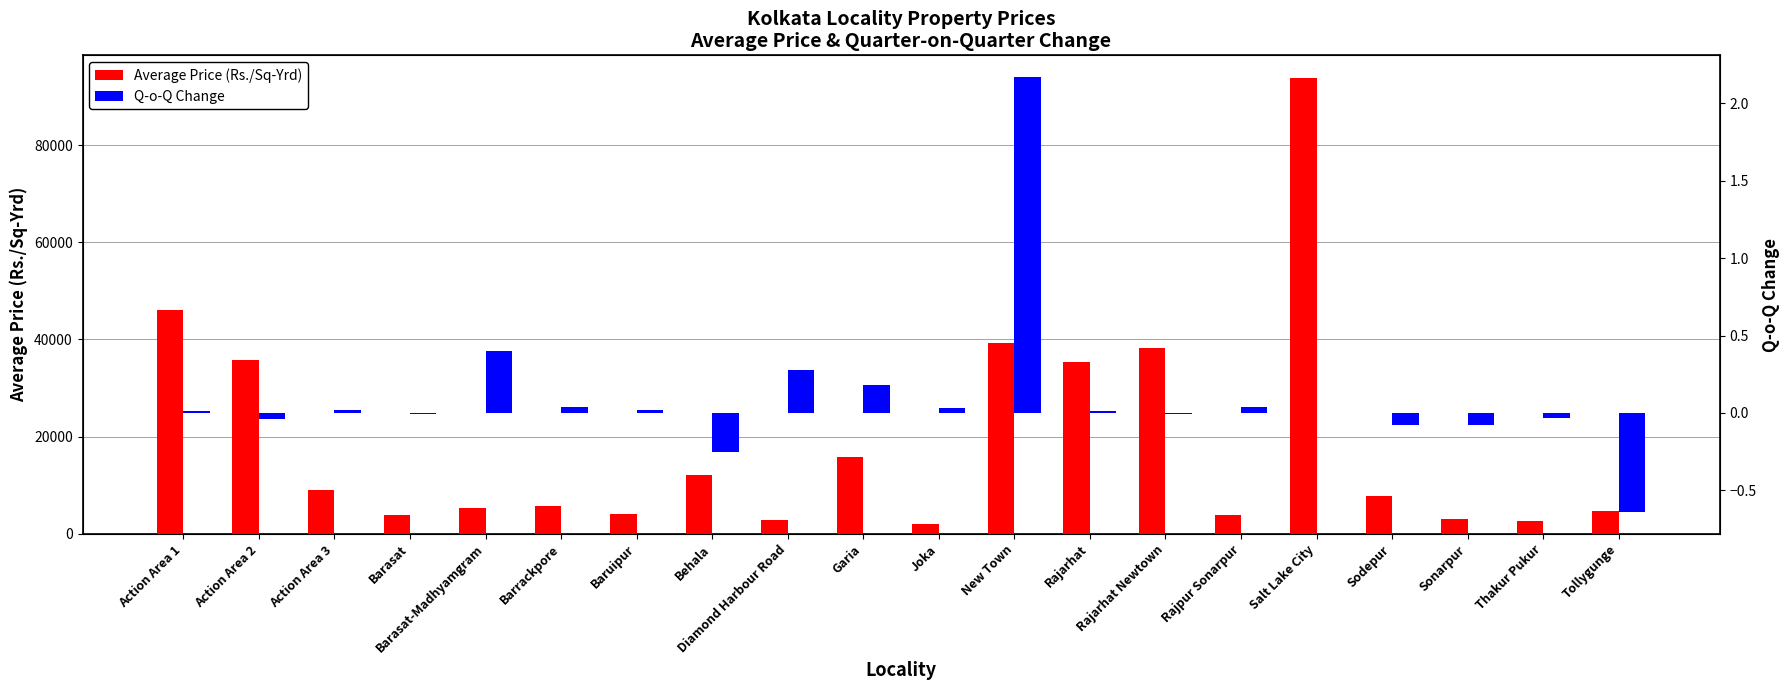

Which category has the lowest value in the Q-o-Q Change series?

Tollygunge